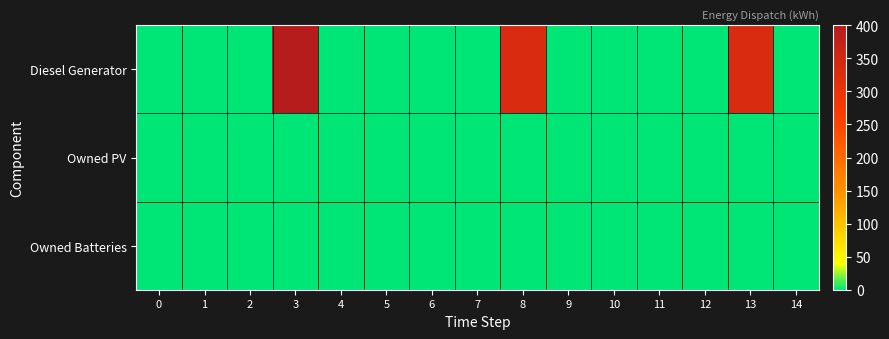

Reading left to right, list all the values displayed in this chart.

Diesel Generator: 0=0.0	1=0.0	2=0.0	3=400.0	4=0.0	5=0.0	6=0.0	7=0.0	8=335.0	9=0.0	10=0.0	11=0.0	12=0.0	13=335.0	14=1.0
Owned PV: 0=0.0	1=0.0	2=0.0	3=0.0	4=0.0	5=0.0	6=0.0	7=0.0	8=0.0	9=0.0	10=0.0	11=0.0	12=0.0	13=0.0	14=0.0
Owned Batteries: 0=0.0	1=0.0	2=0.0	3=0.0	4=0.0	5=0.0	6=0.0	7=0.0	8=0.0	9=0.0	10=0.0	11=0.0	12=0.0	13=0.0	14=0.0